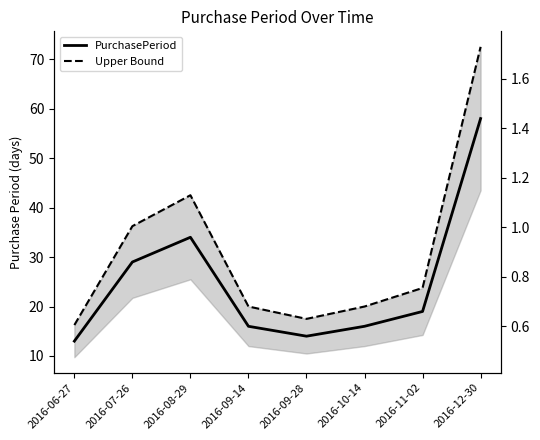

At which category does Upper Bound reach its first local peak?

2016-08-29